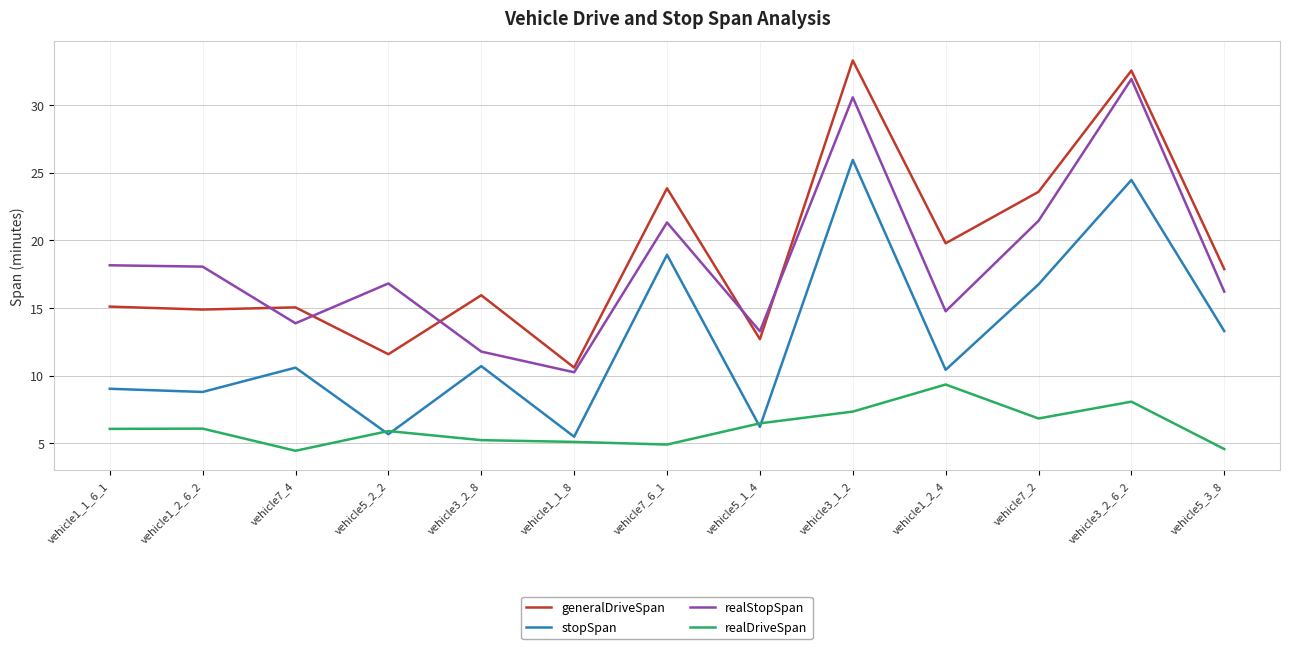

What position from the right is vehicle1_2_4?

4